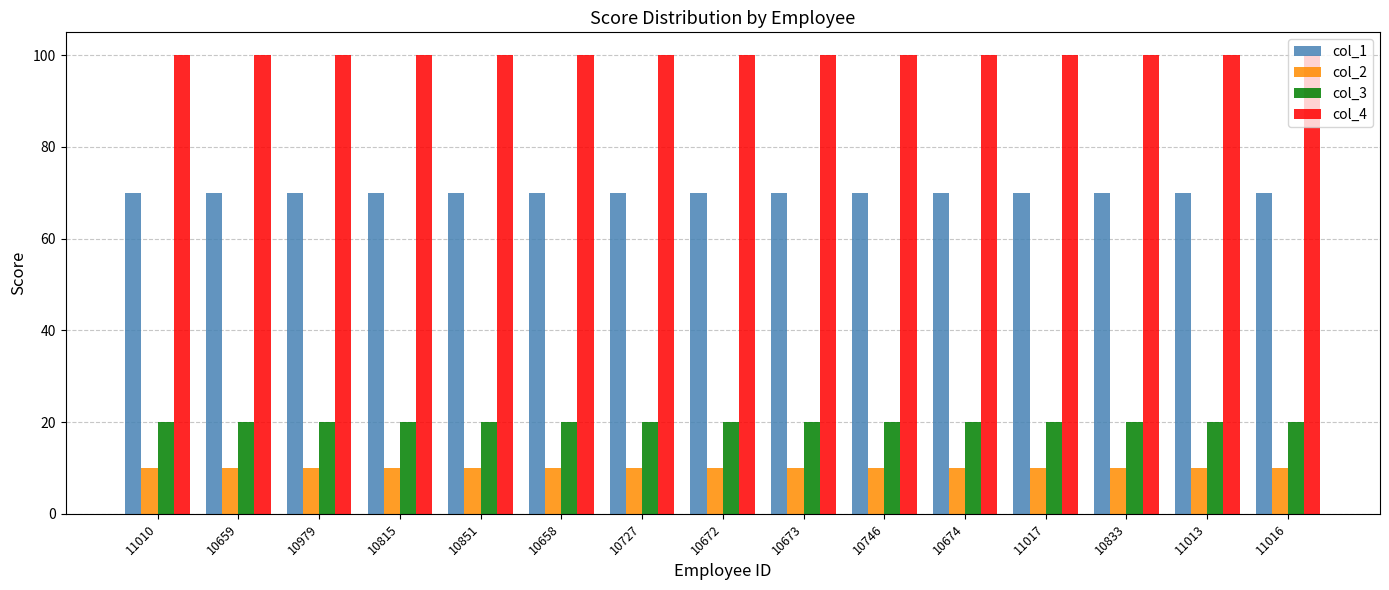

How many bars are there in total?

60